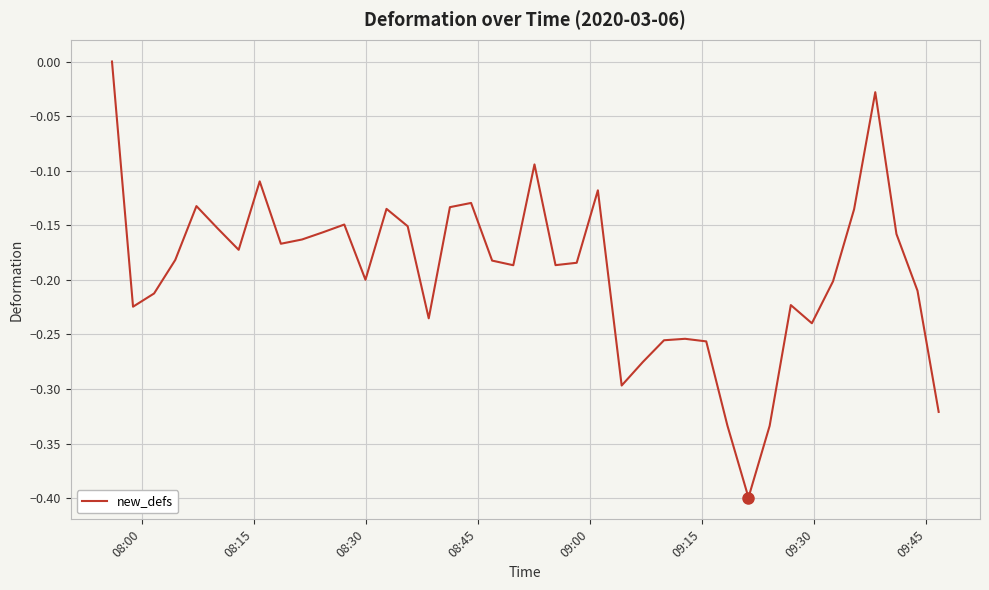

Does the chart display data point markers on the line(s)?

No